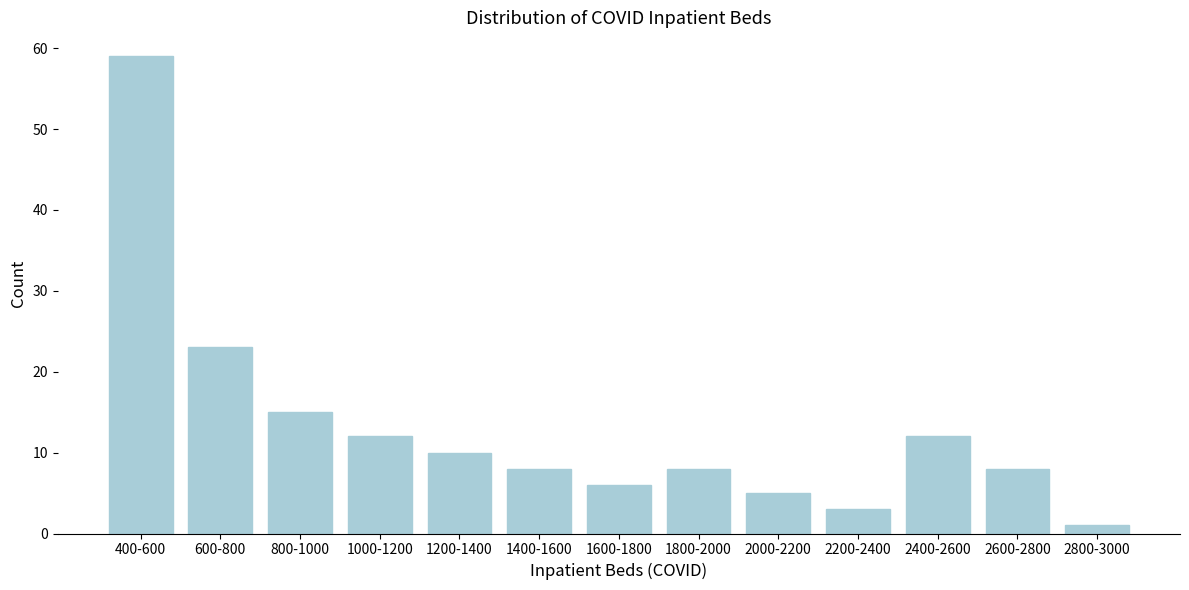

Reading left to right, what are all the values shown in this chart?

400-600=59	600-800=23	800-1000=15	1000-1200=12	1200-1400=10	1400-1600=8	1600-1800=6	1800-2000=8	2000-2200=5	2200-2400=3	2400-2600=12	2600-2800=8	2800-3000=1